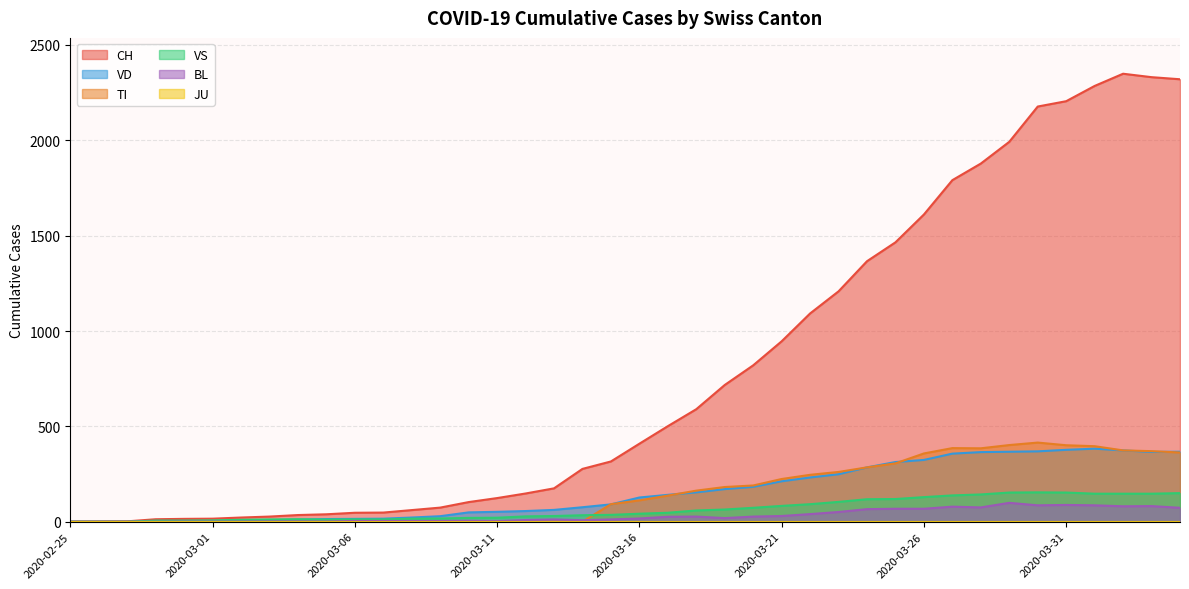

What is the difference between the second highest and second lowest values in the CH series?

2330